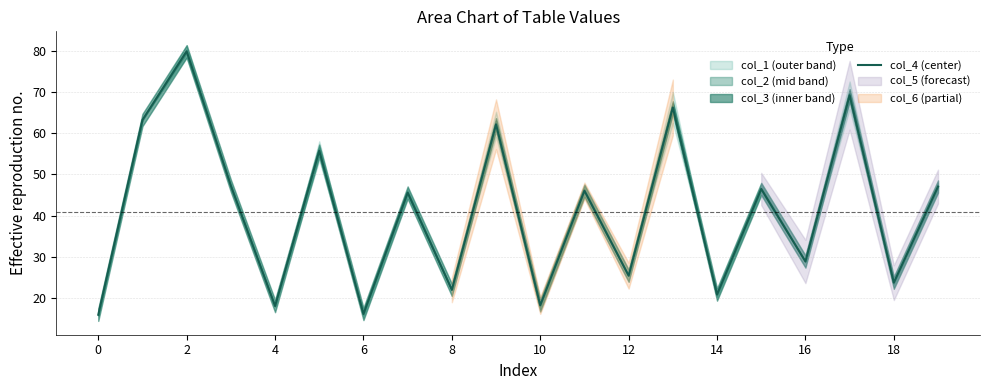

The value at 10 is 5.8. True or false?

False